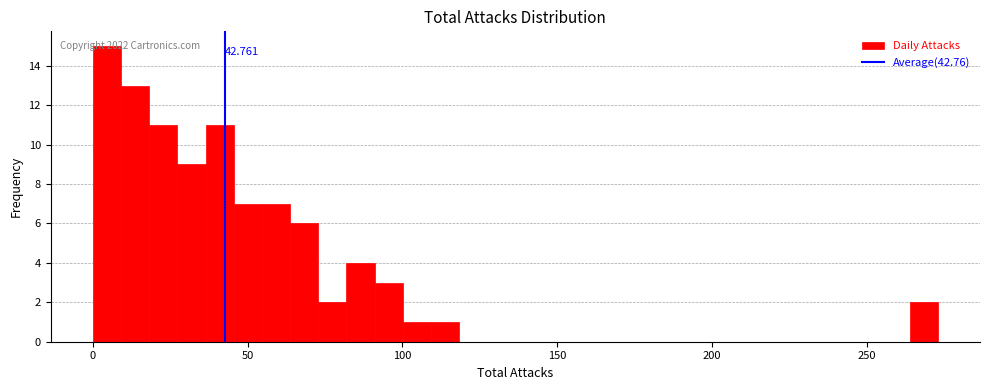

Around what value on the x-axis is the tallest bar? Give the approximate position of its centre, as read against the axis.

5